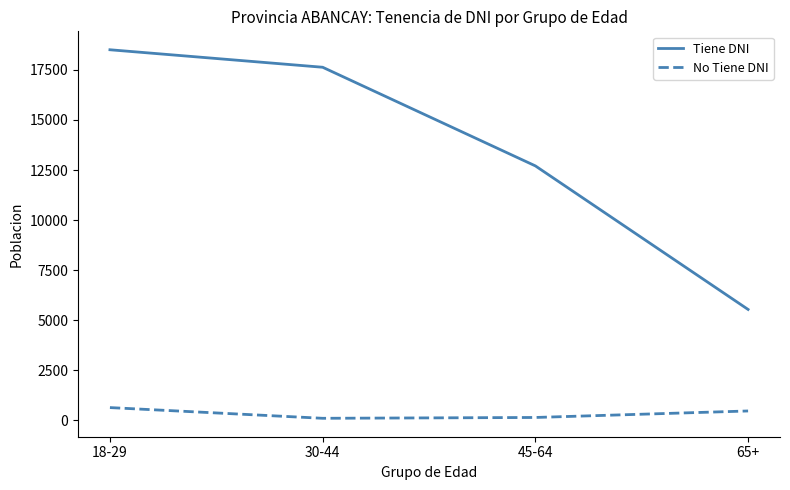

True or false: Tiene DNI and No Tiene DNI intersect in this chart.

False